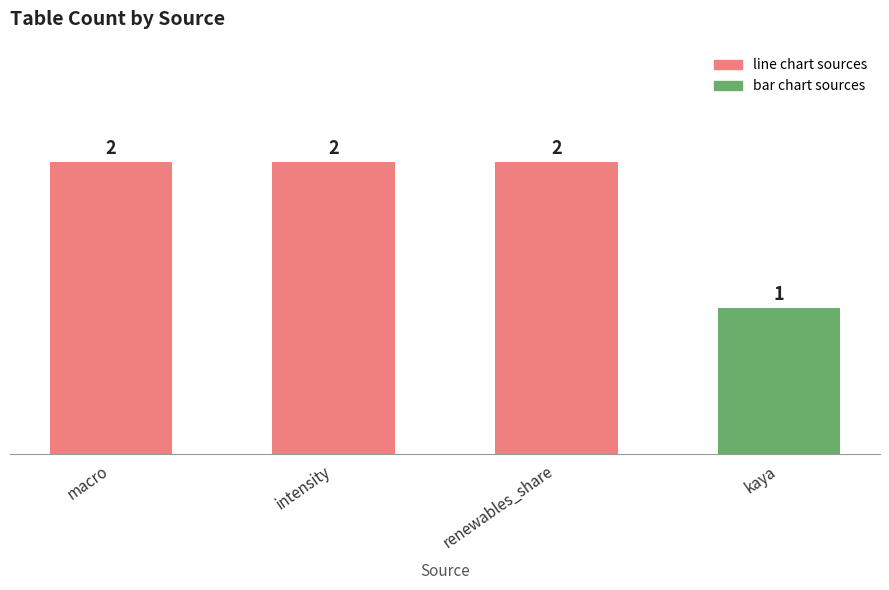

What is the sum of the values at intensity and kaya?

3